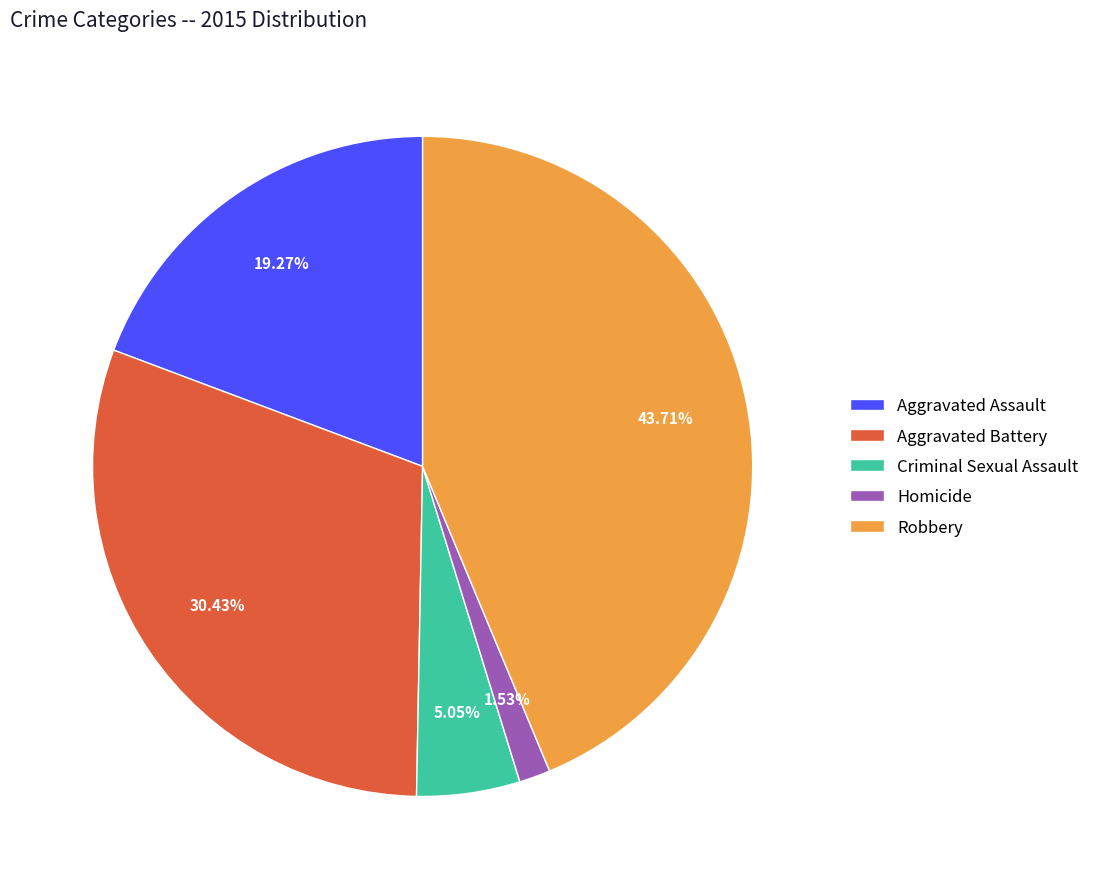

To the nearest percent, what is the combined percentage of Criminal Sexual Assault and Homicide?

7%